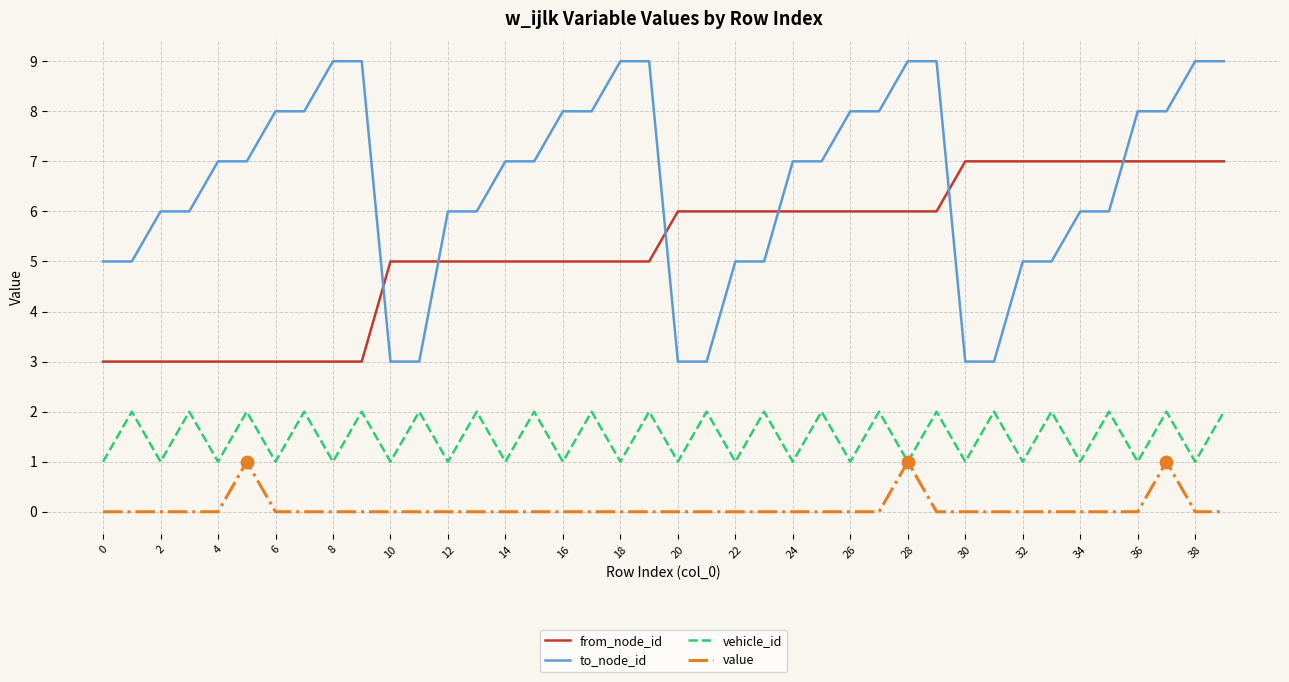

Rank the series by their maximum value, from lowest to highest.

value, vehicle_id, from_node_id, to_node_id